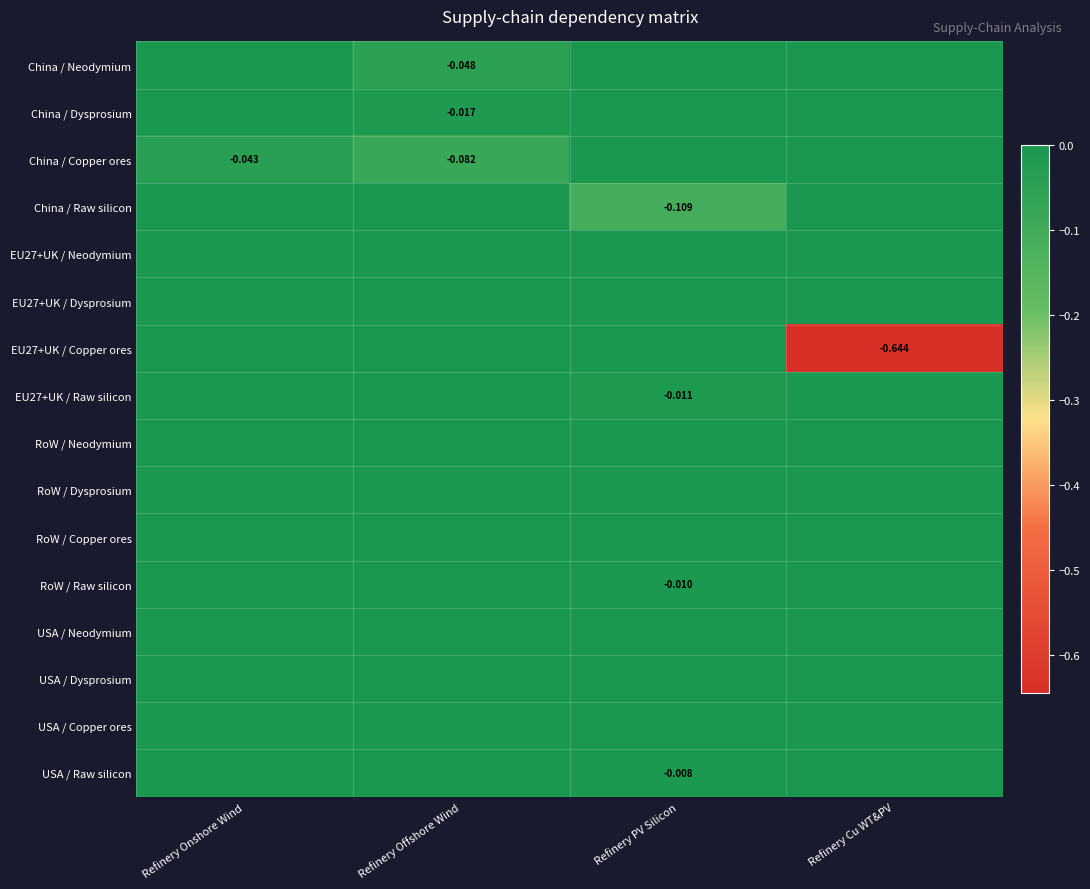

Rank the series at Refinery Onshore Wind from highest to lowest value.

China / Neodymium, China / Dysprosium, China / Raw silicon, EU27+UK / Neodymium, EU27+UK / Dysprosium, EU27+UK / Copper ores, EU27+UK / Raw silicon, RoW / Neodymium, RoW / Dysprosium, RoW / Copper ores, RoW / Raw silicon, USA / Neodymium, USA / Dysprosium, USA / Copper ores, USA / Raw silicon, China / Copper ores